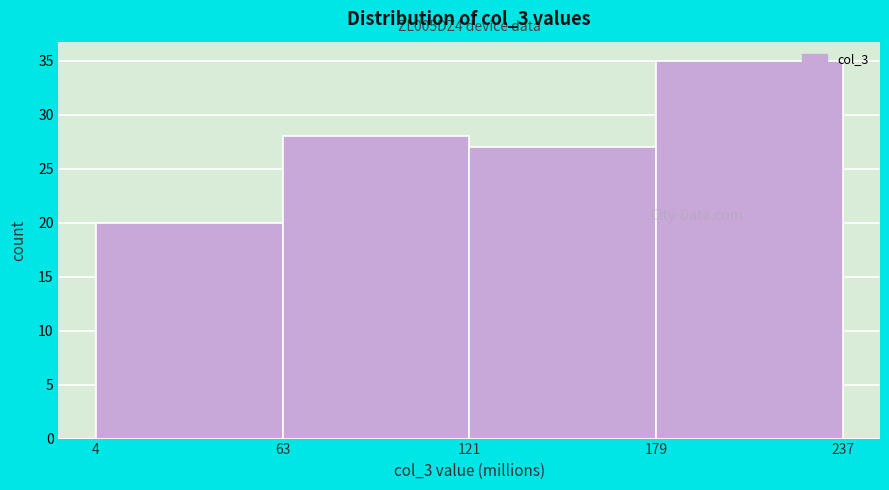

Over which range of the x-axis is the bar tallest?

179 to 237